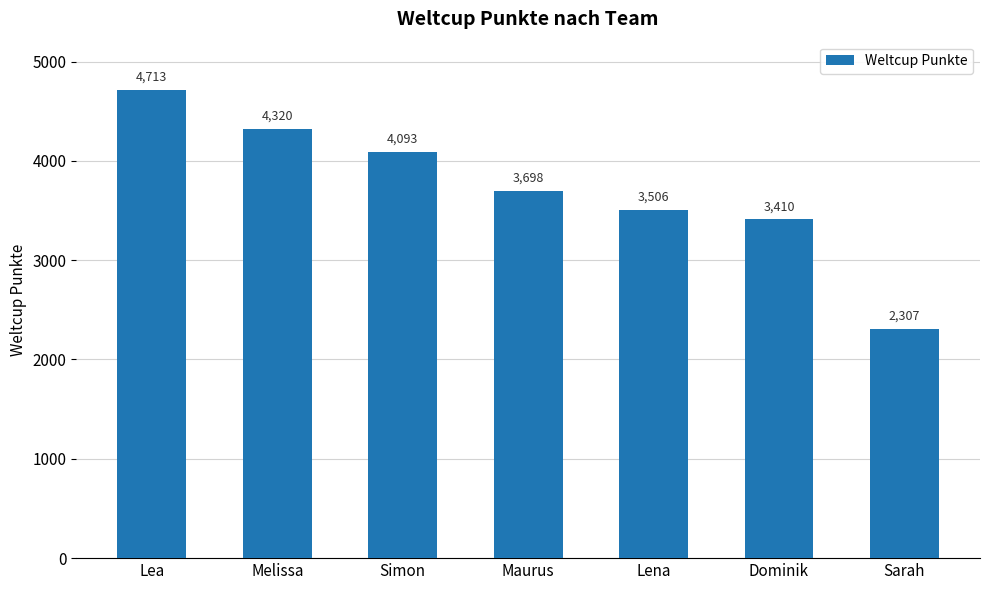

Is it true that the value at Lena is 4637?

False